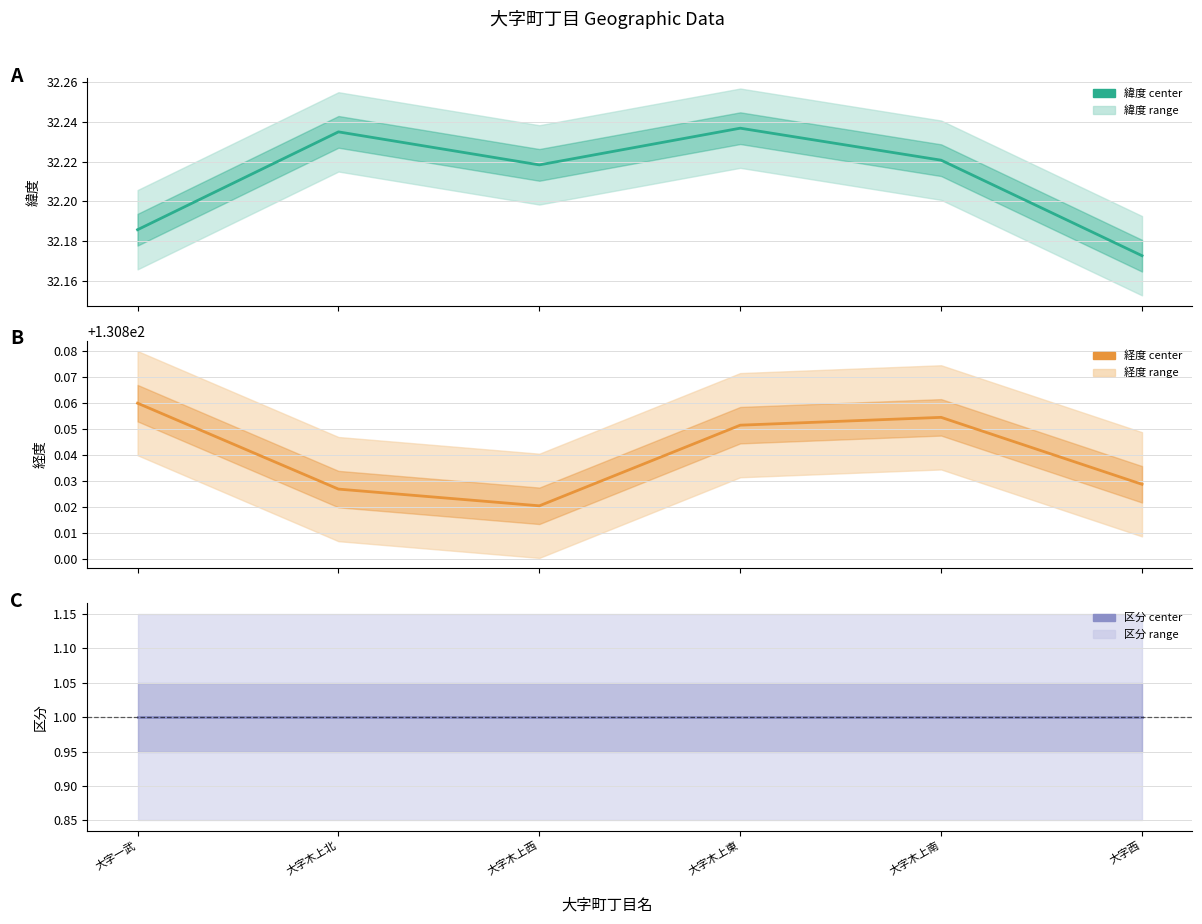

The 緯度 series shows 32.2 at 大字木上西. True or false?

True